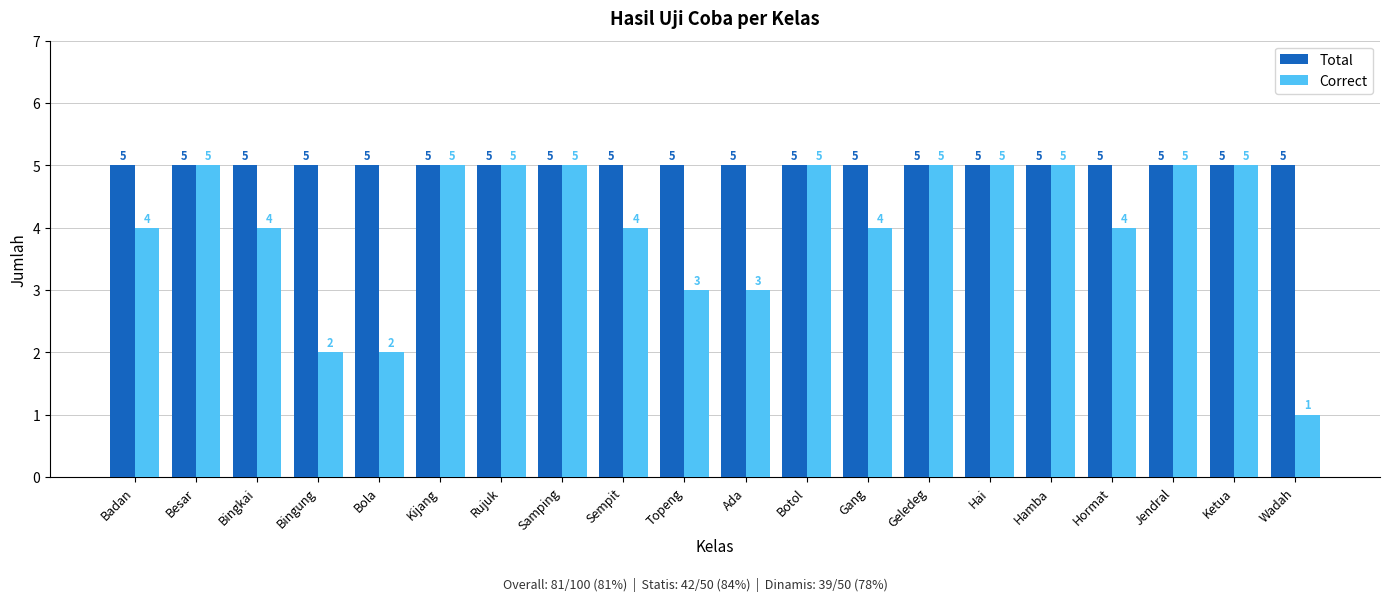

What is the difference between the highest and lowest values at Bingkai?

1